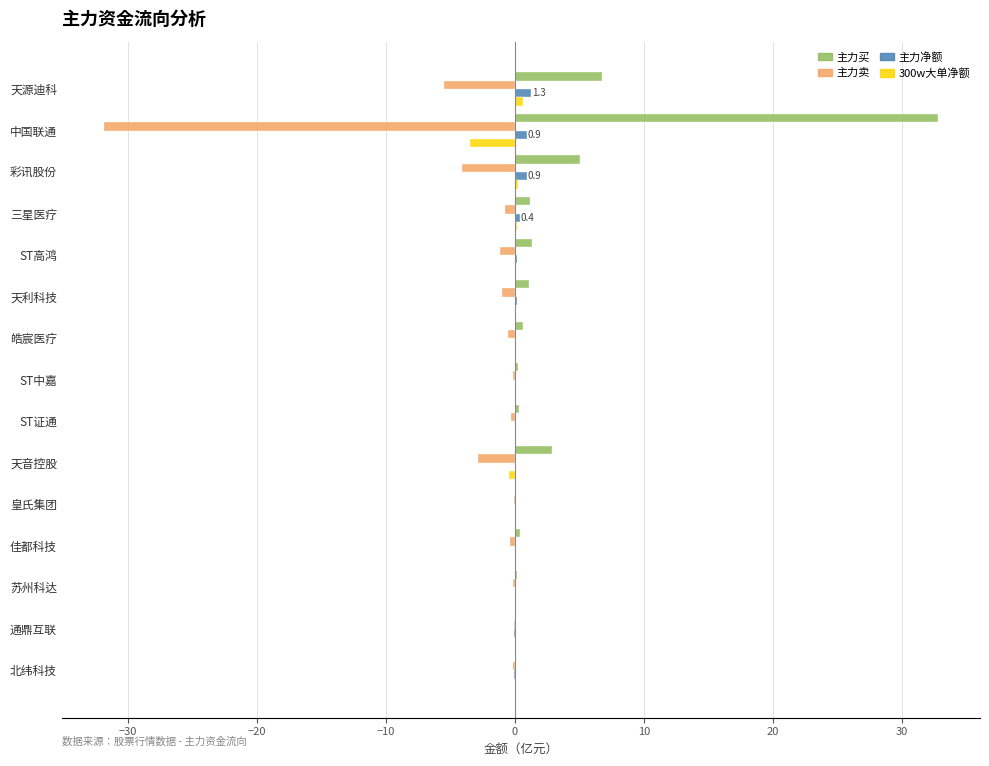

What is the sum of all 300w大单净额 values?

-2.9